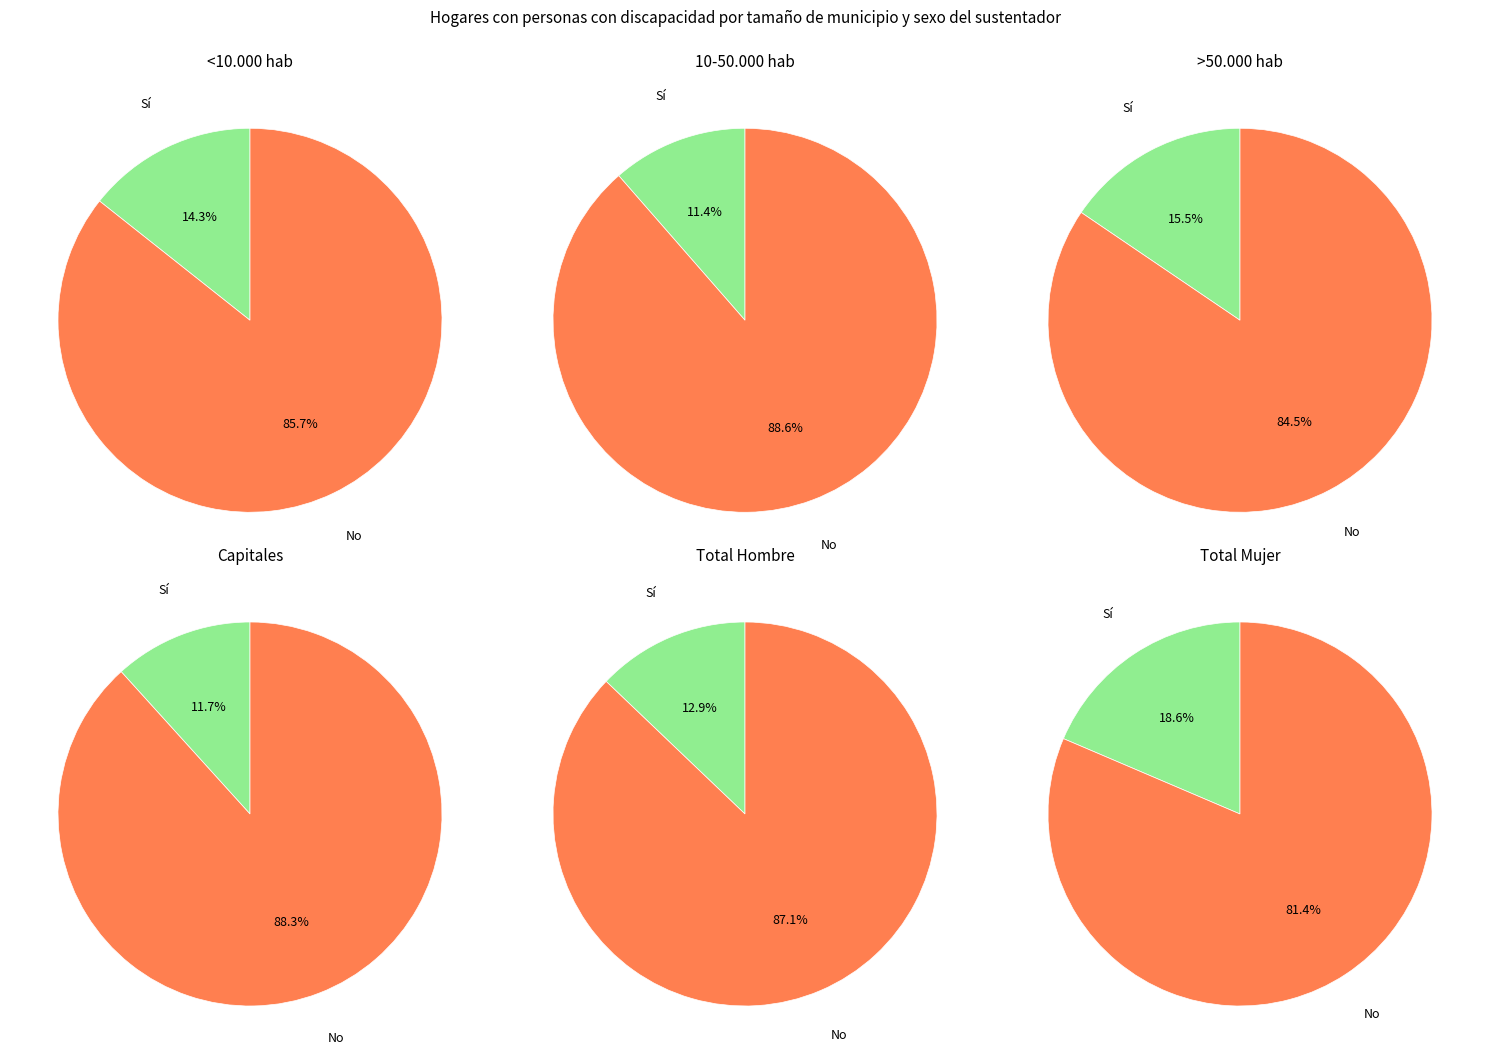

Is it true that Sí is 4% of the pie?

False